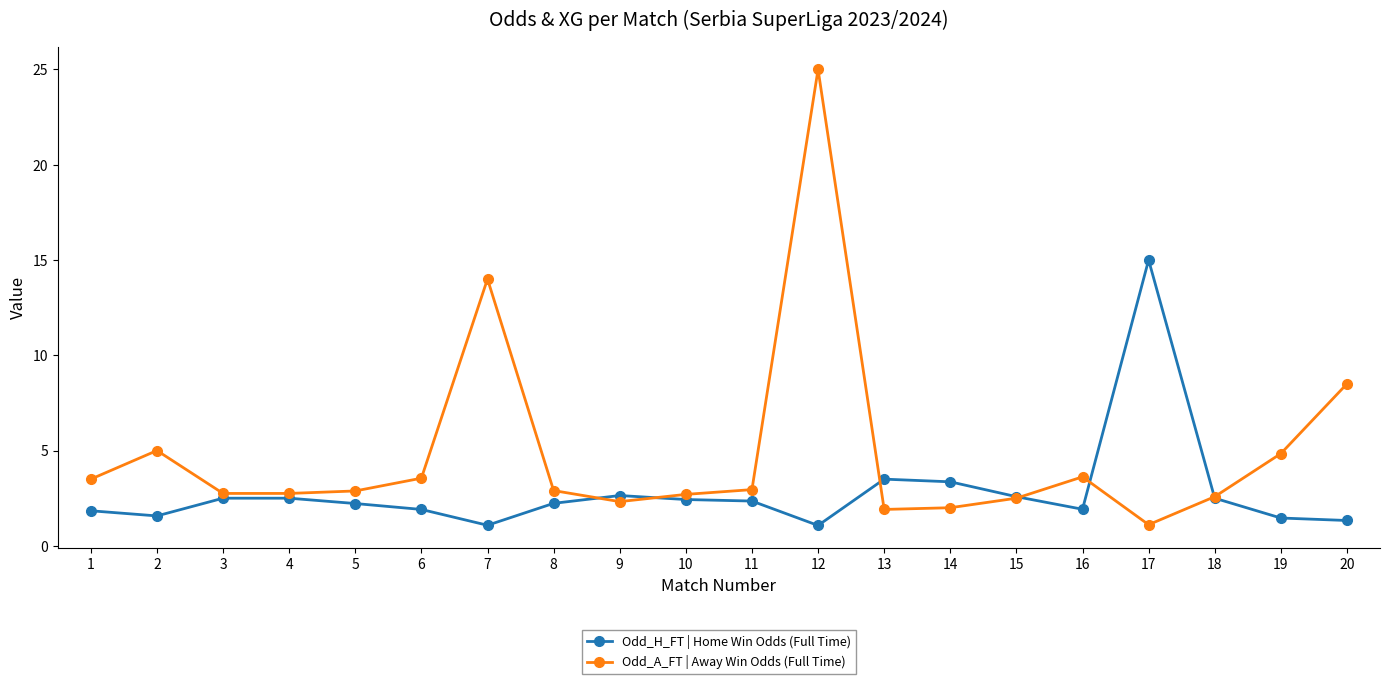

Between which two adjacent categories do Odd_A_FT | Away Win Odds (Full Time) and Odd_H_FT | Home Win Odds (Full Time) first intersect?

8 and 9